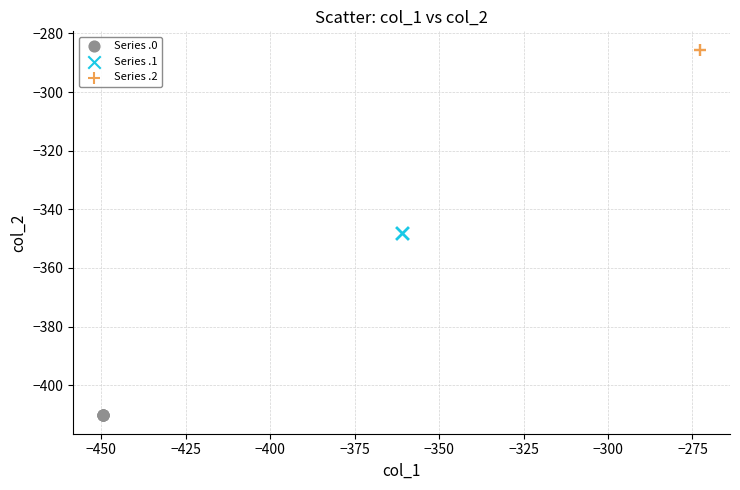

Which series reaches the maximum Y coordinate?

Series .2